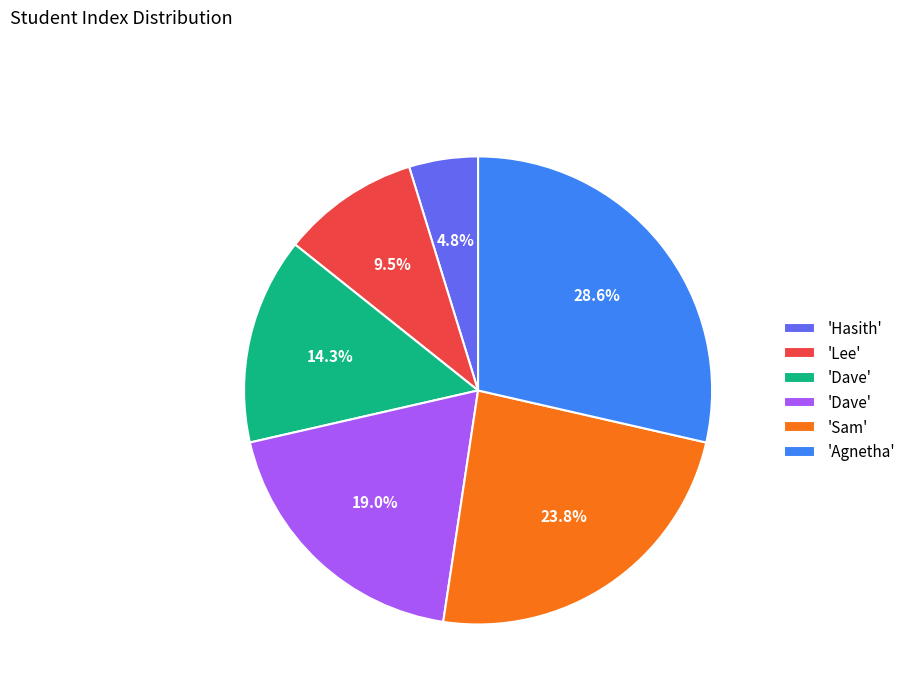

Does any single category account for the majority?

No